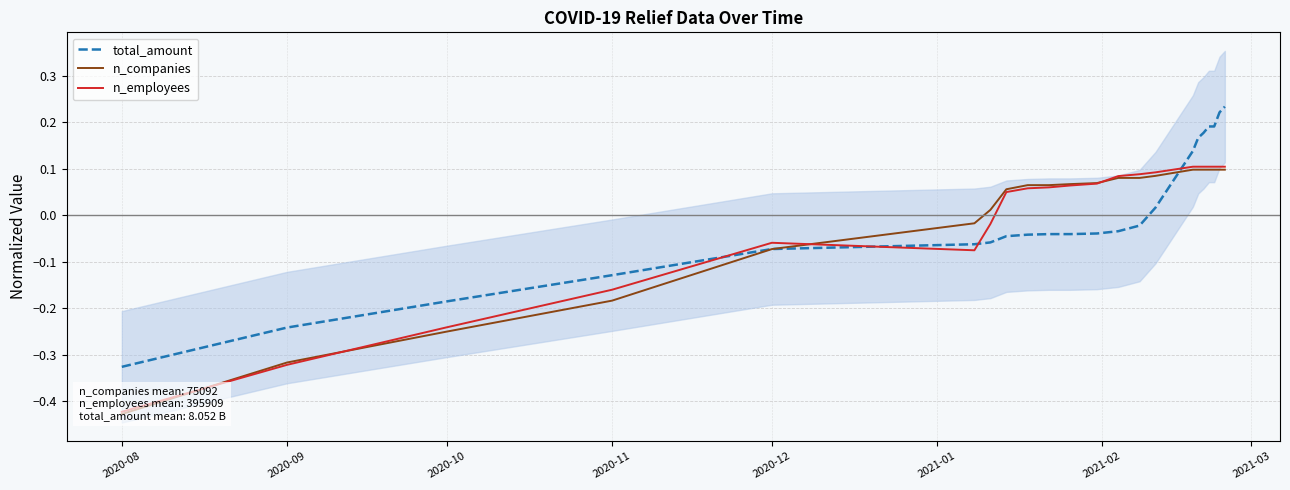

Which category has the lowest value in the total_amount series?

2020-08